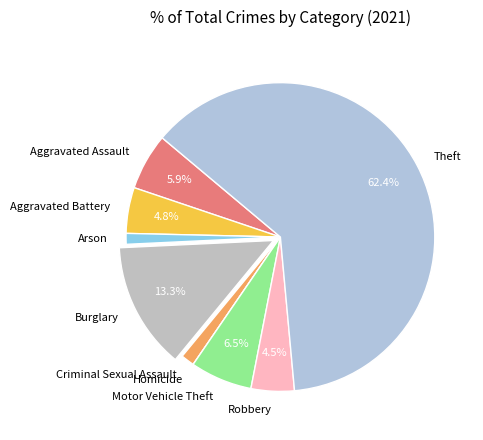

True or false: Motor Vehicle Theft accounts for 6% of the total.

True